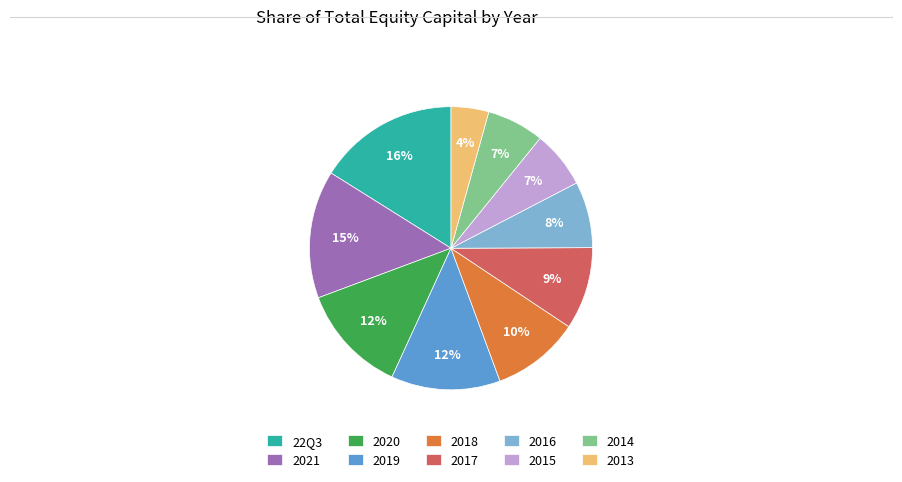

True or false: 2017 accounts for 9% of the total.

True